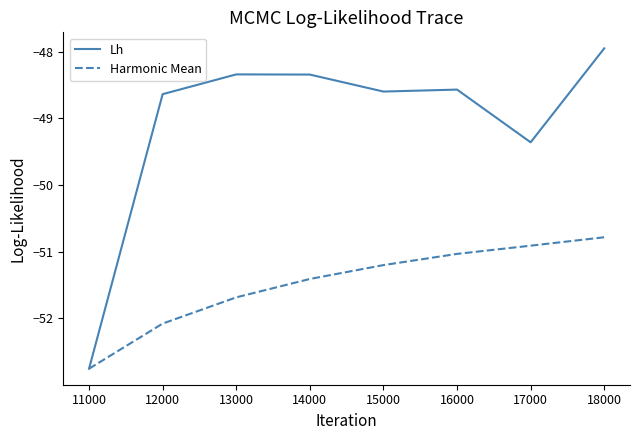

What is the spread (max minus min) of values at 17000?

1.6